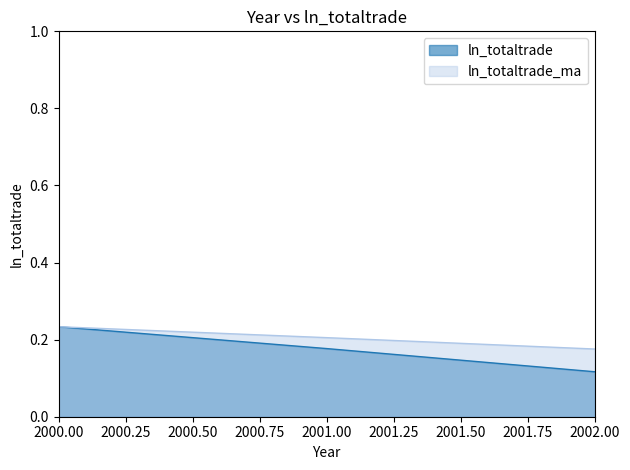

What is the average value of the ln_totaltrade series?

0.2